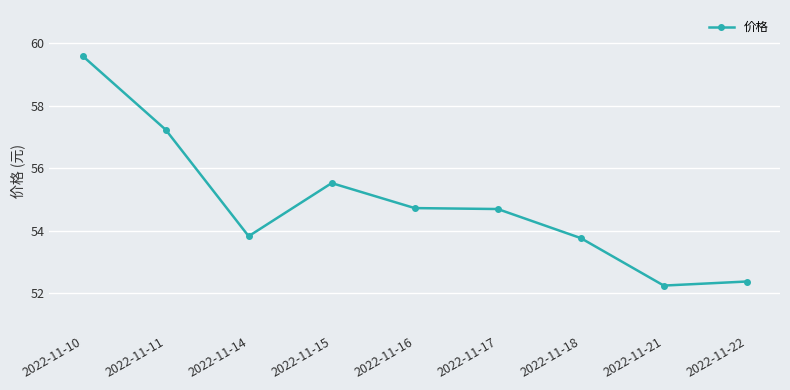

Between 2022-11-11 and 2022-11-17, which is larger?

2022-11-11